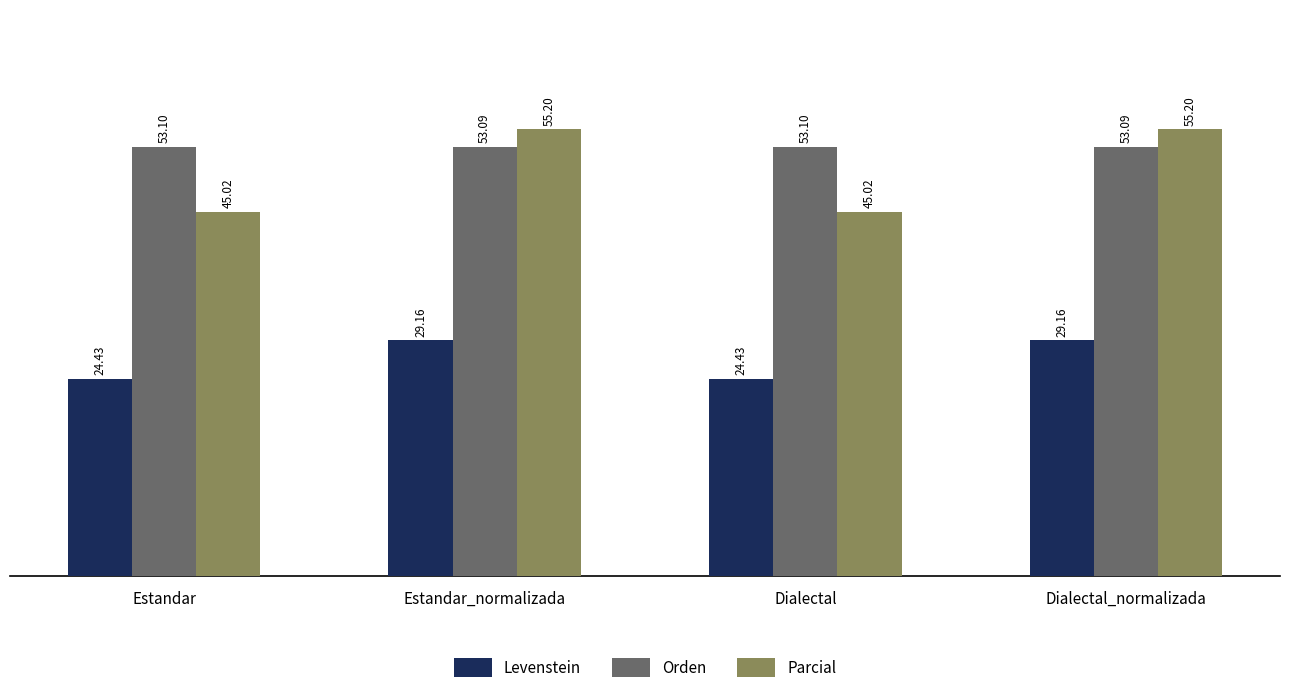

At which label does Parcial first exceed 55?

Estandar_normalizada